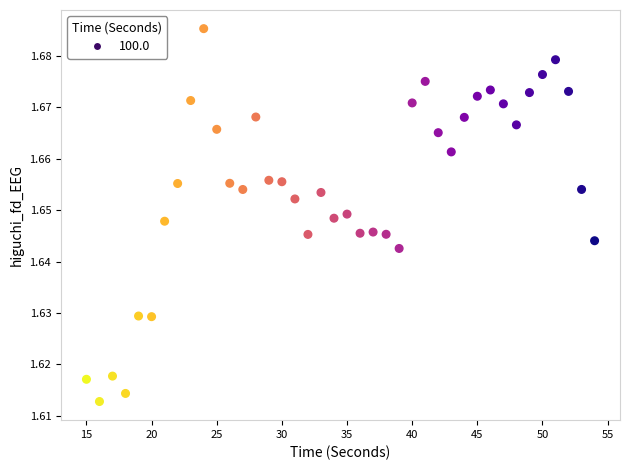

How many points are shown in the scatter plot?

40